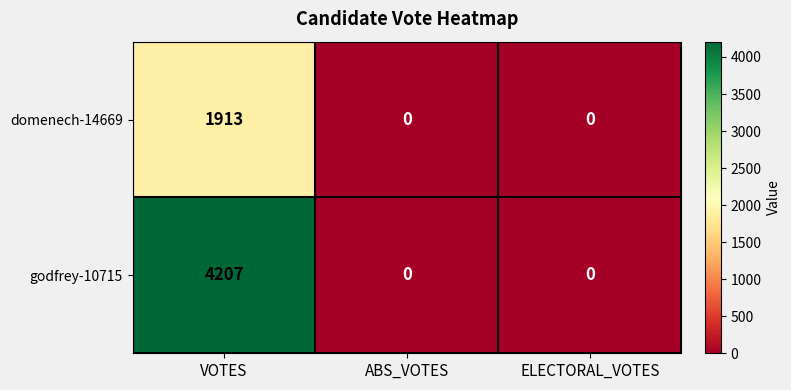

List the series in order of their overall mean, highest first.

godfrey-10715, domenech-14669